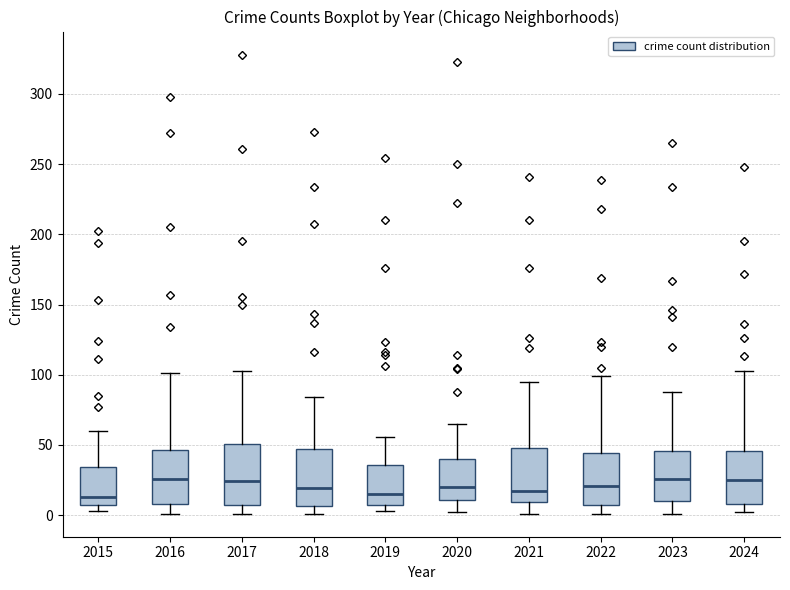

Reading left to right, read every box against the y-axis: the position of its median line, the range the box covers, and the ends of its whiskers. The values are not printed on the chart, so give them approximately, as read against the axis.

2015: median 15, box 5 to 35, whiskers 5 (just below the box's lower edge) to 60
2016: median 25, box 10 to 45, whiskers 0 to 100
2017: median 25, box 10 to 50, whiskers 0 to 105
2018: median 20, box 5 to 45, whiskers 0 to 85
2019: median 15, box 10 to 35, whiskers 5 to 55
2020: median 20, box 10 to 40, whiskers 0 to 65
2021: median 15, box 10 to 50, whiskers 0 to 95
2022: median 20, box 5 to 45, whiskers 0 to 100
2023: median 25, box 10 to 45, whiskers 0 to 90
2024: median 25, box 10 to 45, whiskers 0 to 105